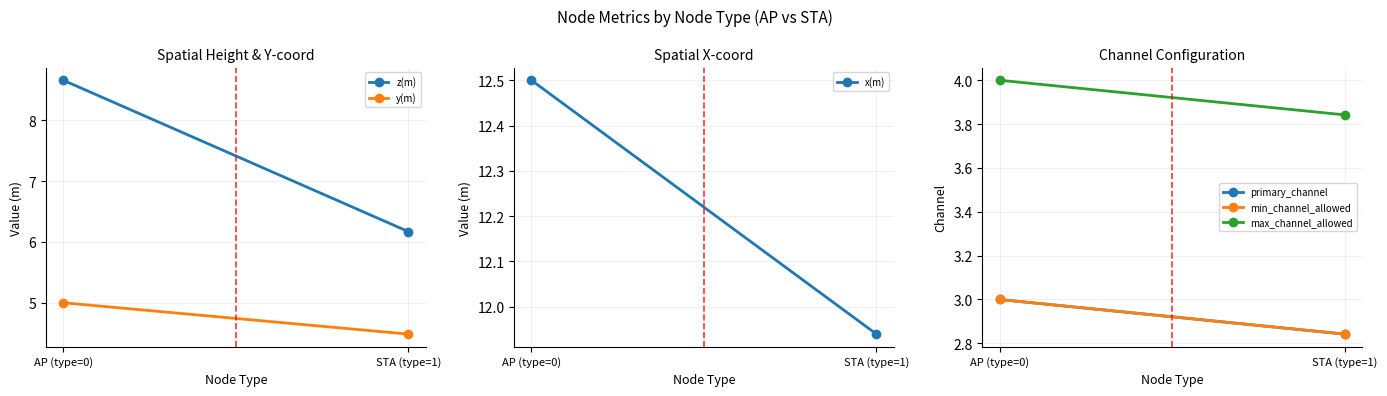

What are all the series names shown in the legend?

z(m), y(m), x(m), primary_channel, min_channel_allowed, max_channel_allowed